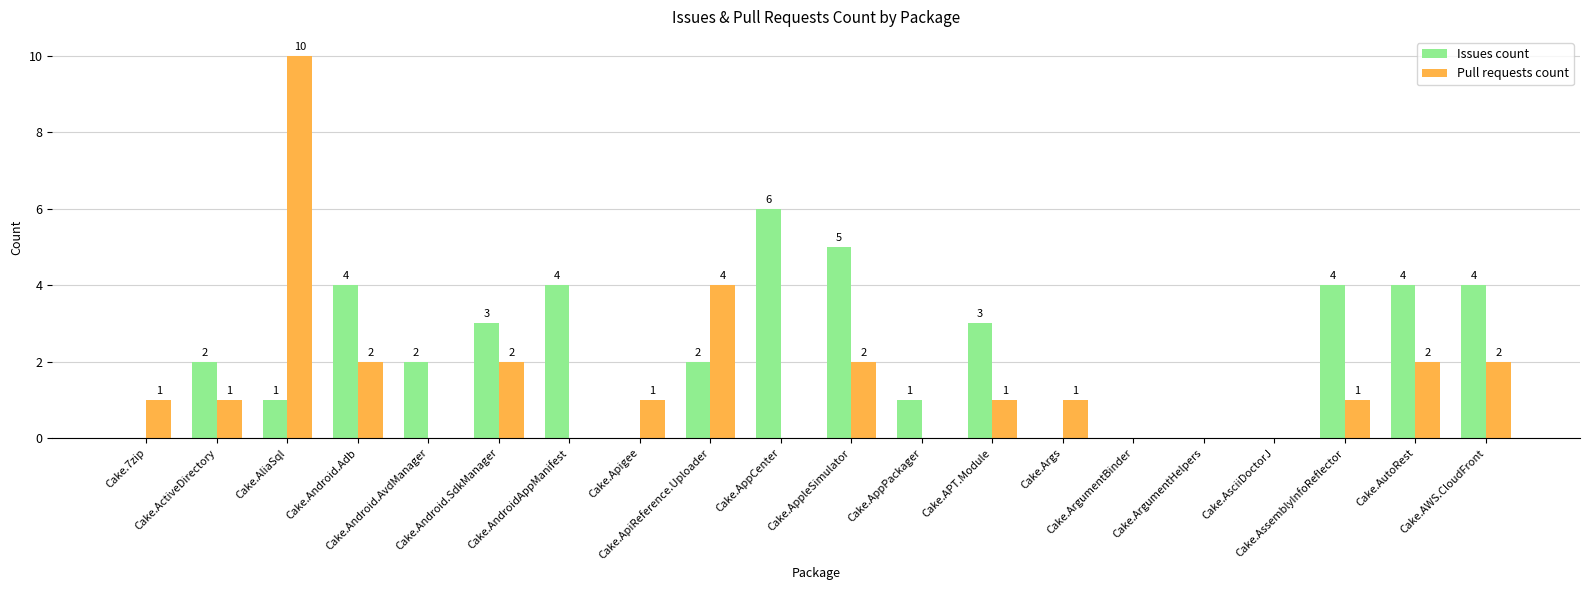

How many distinct data groups are displayed?

2